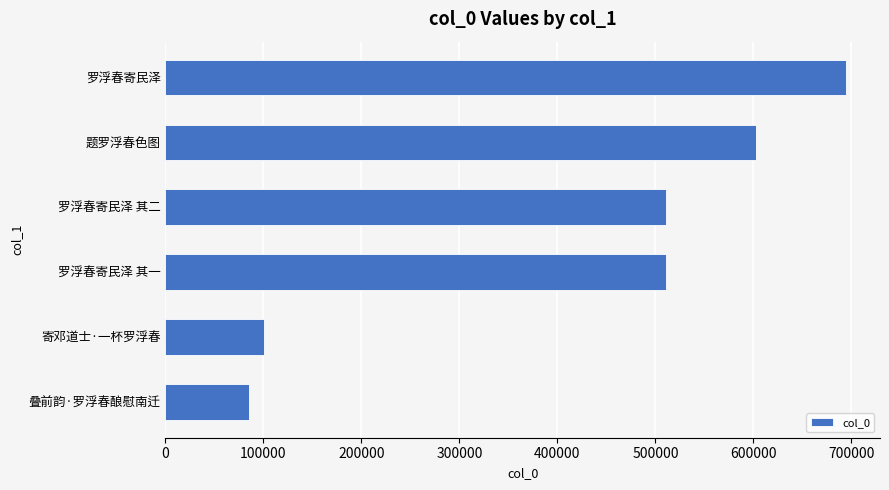

What value does the data have at 叠前韵·罗浮春酿慰南迁, to the nearest 100?

85400